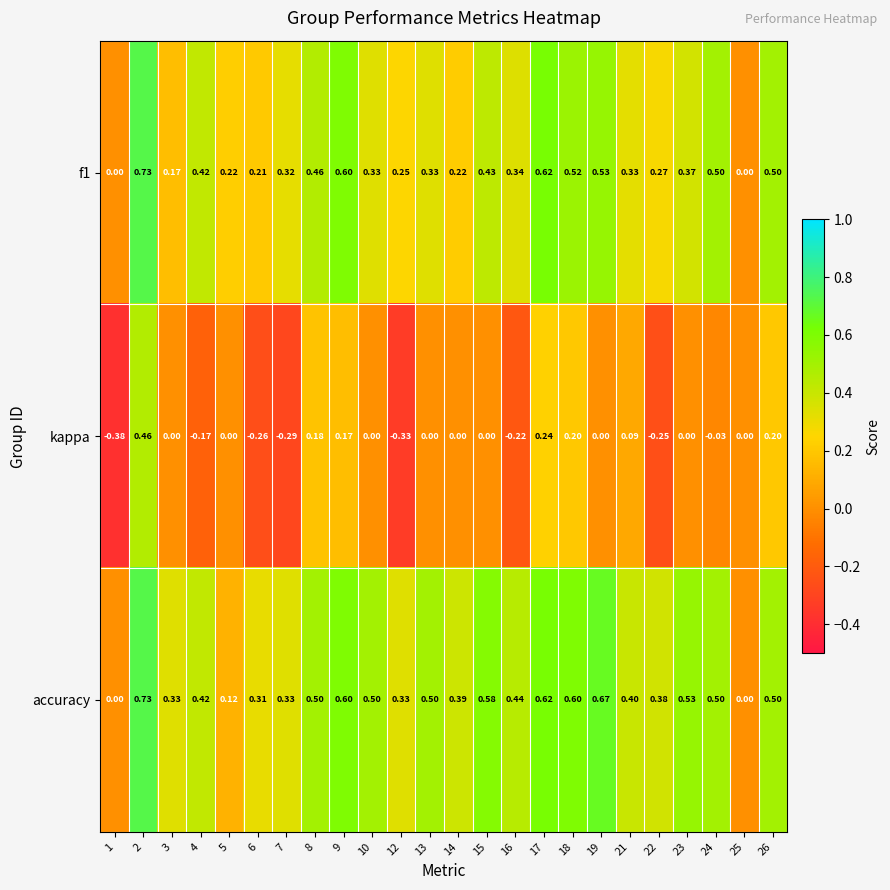

Which series changed the most between 15 and 24?

accuracy